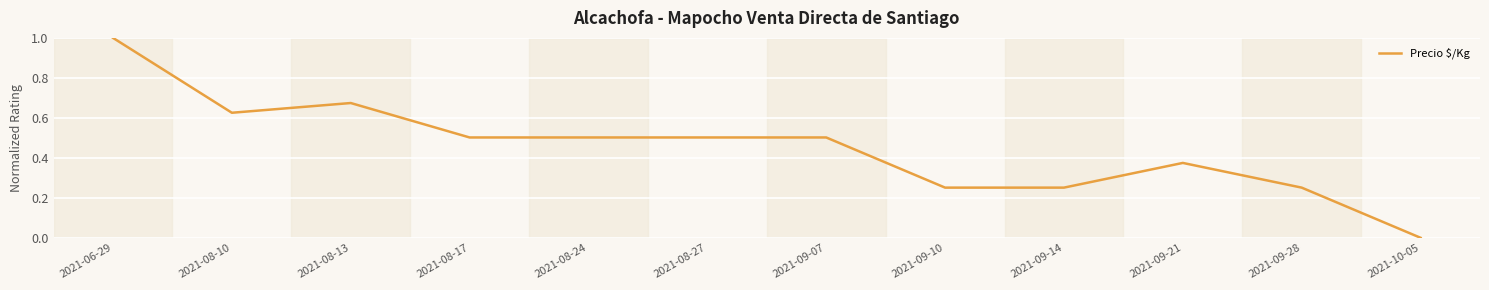

What is the change in value from 2021-09-07 to 2021-09-14?

-0.3